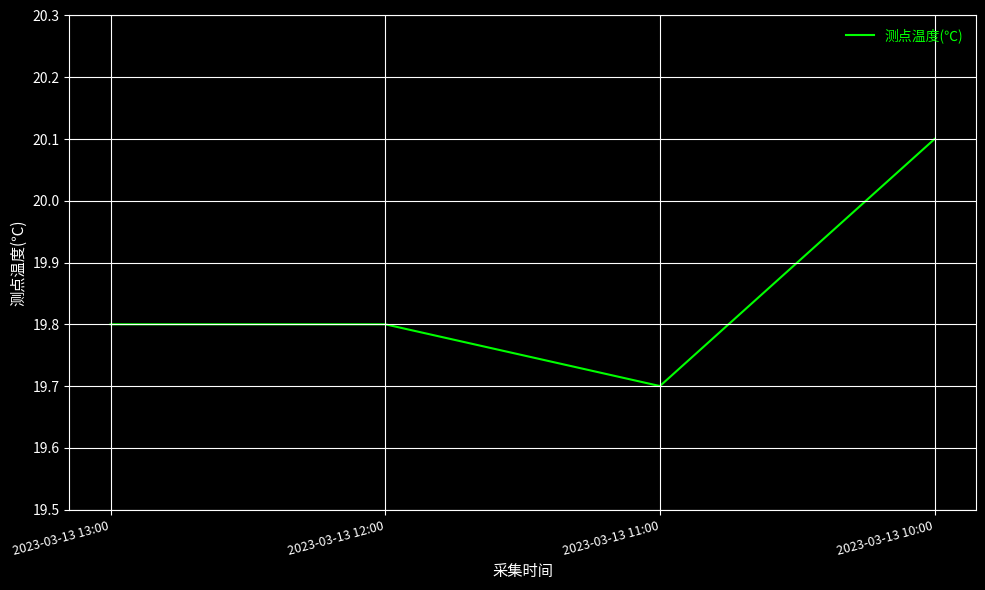

Does the chart have visible grid lines?

Yes